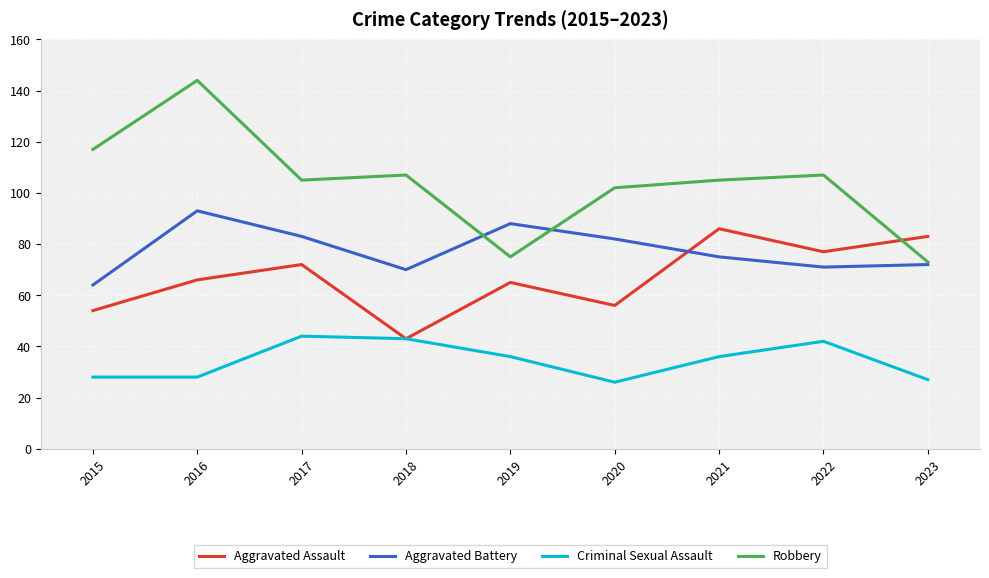

Between 2020 and 2021, which series saw the biggest shift?

Aggravated Assault